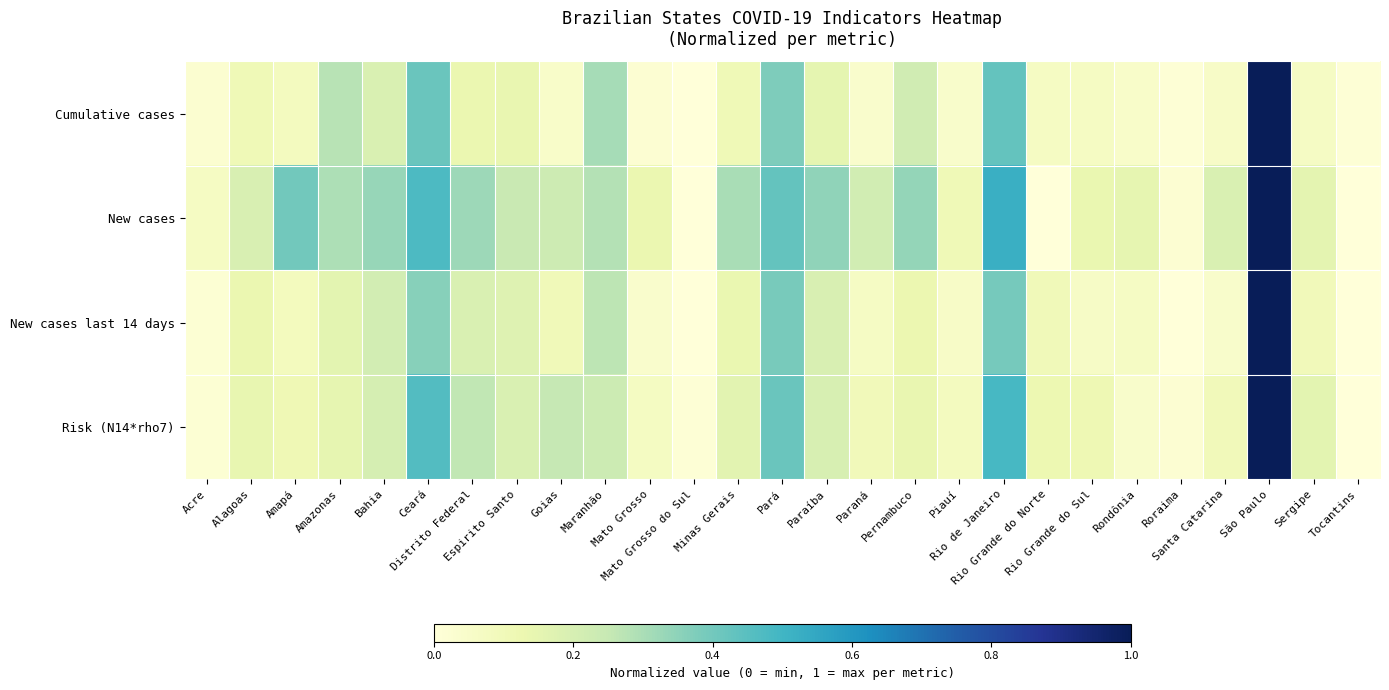

Reading right to left, list all the values displayed in this chart.

Cumulative cases: Tocantins=0.0	Sergipe=0.1	São Paulo=1.0	Santa Catarina=0.1	Roraima=0.0	Rondônia=0.0	Rio Grande do Sul=0.1	Rio Grande do Norte=0.1	Rio de Janeiro=0.4	Piauí=0.0	Pernambuco=0.2	Paraná=0.0	Paraíba=0.1	Pará=0.4	Minas Gerais=0.1	Mato Grosso do Sul=0.0	Mato Grosso=0.0	Maranhão=0.3	Goias=0.0	Espirito Santo=0.1	Distrito Federal=0.1	Ceará=0.4	Bahia=0.2	Amazonas=0.3	Amapá=0.1	Alagoas=0.1	Acre=0.0
New cases: Tocantins=0.0	Sergipe=0.2	São Paulo=1.0	Santa Catarina=0.2	Roraima=0.0	Rondônia=0.1	Rio Grande do Sul=0.1	Rio Grande do Norte=0.0	Rio de Janeiro=0.5	Piauí=0.1	Pernambuco=0.3	Paraná=0.2	Paraíba=0.3	Pará=0.4	Minas Gerais=0.3	Mato Grosso do Sul=0.0	Mato Grosso=0.1	Maranhão=0.3	Goias=0.2	Espirito Santo=0.2	Distrito Federal=0.3	Ceará=0.5	Bahia=0.3	Amazonas=0.3	Amapá=0.4	Alagoas=0.2	Acre=0.1
New cases last 14 days: Tocantins=0.0	Sergipe=0.1	São Paulo=1.0	Santa Catarina=0.0	Roraima=0.0	Rondônia=0.1	Rio Grande do Sul=0.1	Rio Grande do Norte=0.1	Rio de Janeiro=0.4	Piauí=0.1	Pernambuco=0.1	Paraná=0.1	Paraíba=0.2	Pará=0.4	Minas Gerais=0.1	Mato Grosso do Sul=0.0	Mato Grosso=0.0	Maranhão=0.3	Goias=0.1	Espirito Santo=0.2	Distrito Federal=0.2	Ceará=0.4	Bahia=0.2	Amazonas=0.2	Amapá=0.1	Alagoas=0.1	Acre=0.0
Risk (N14*rho7): Tocantins=0.0	Sergipe=0.2	São Paulo=1.0	Santa Catarina=0.1	Roraima=0.0	Rondônia=0.0	Rio Grande do Sul=0.1	Rio Grande do Norte=0.1	Rio de Janeiro=0.5	Piauí=0.1	Pernambuco=0.1	Paraná=0.1	Paraíba=0.2	Pará=0.4	Minas Gerais=0.2	Mato Grosso do Sul=0.0	Mato Grosso=0.1	Maranhão=0.2	Goias=0.3	Espirito Santo=0.2	Distrito Federal=0.3	Ceará=0.5	Bahia=0.2	Amazonas=0.1	Amapá=0.1	Alagoas=0.1	Acre=0.0